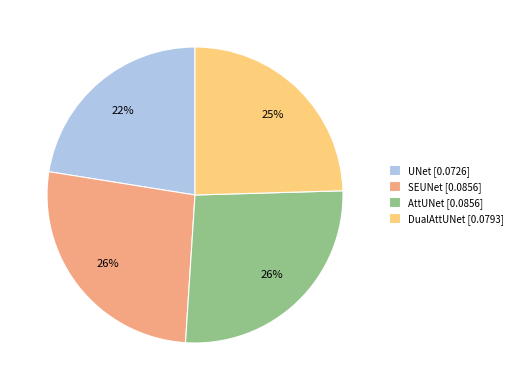

Count the number of slices in the pie.

4